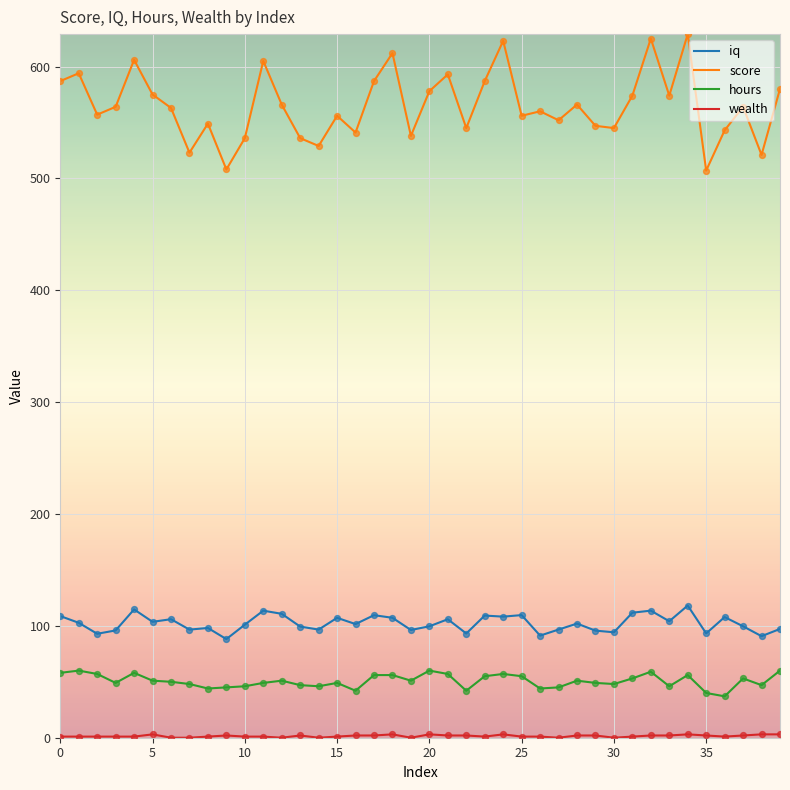

Which series has the largest total across all categories?

score